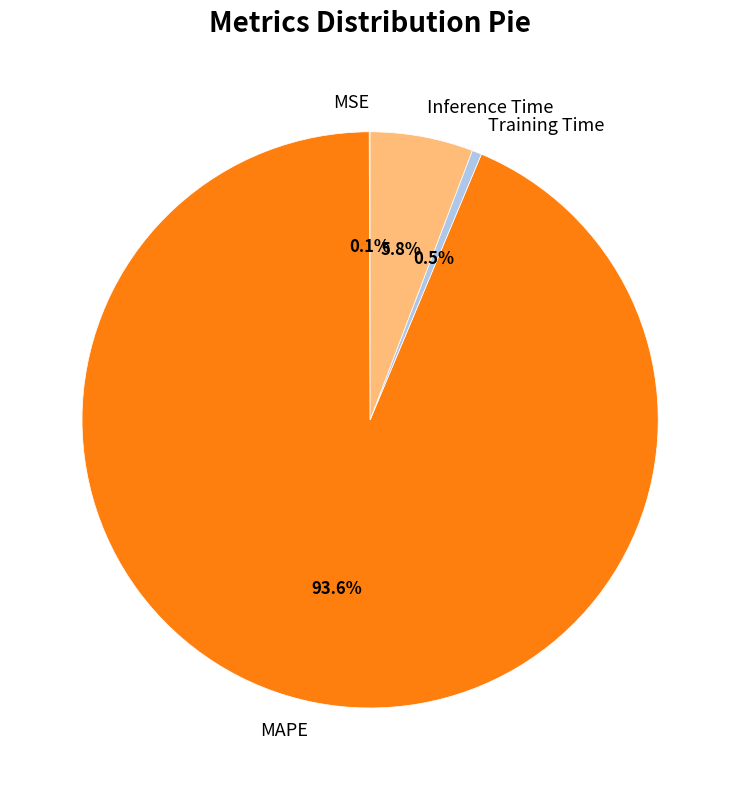

Is Inference Time the majority of the pie?

No